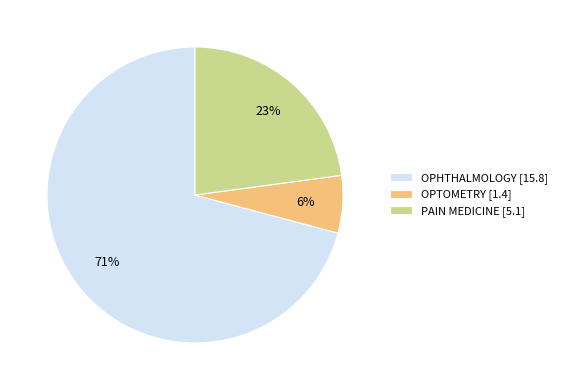

Which category has the smallest portion of the pie?

OPTOMETRY